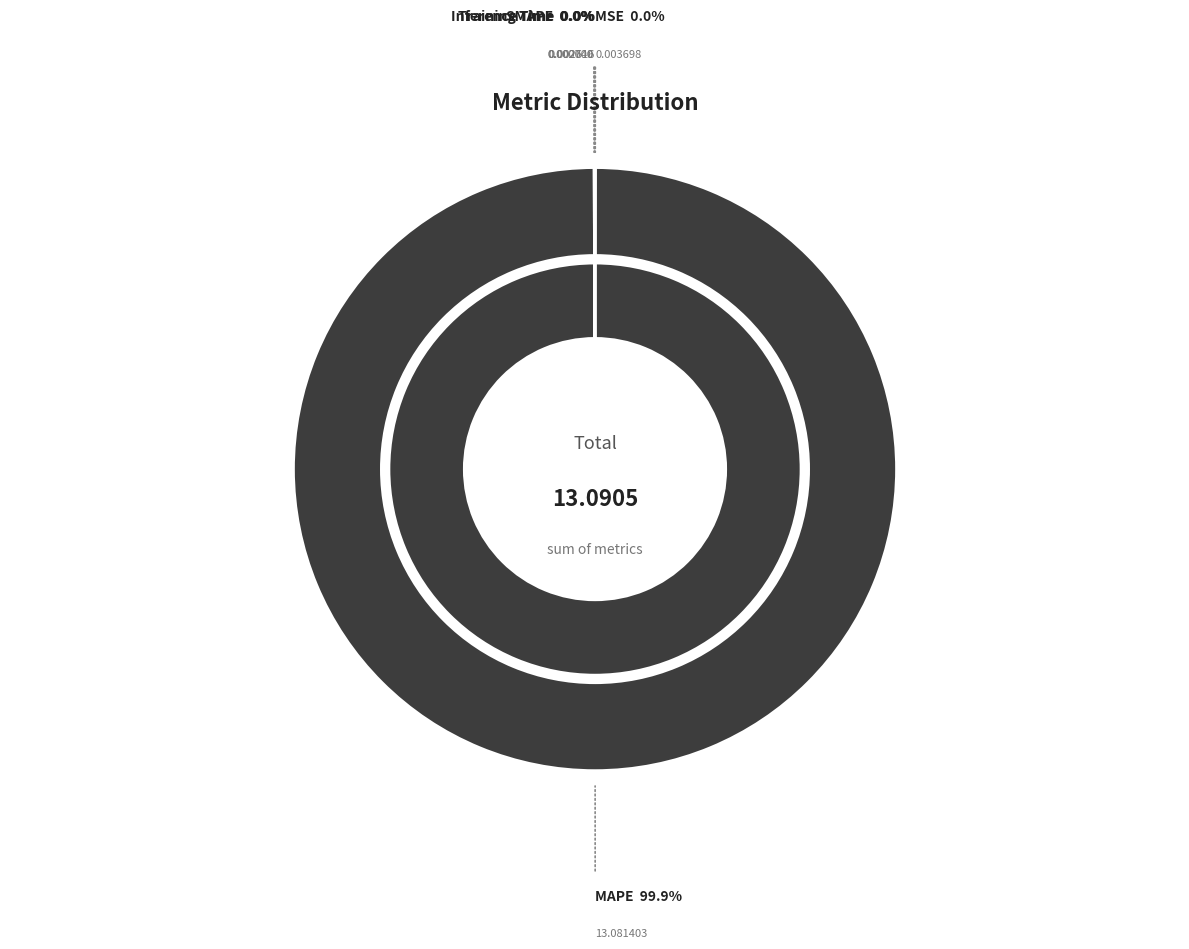

How many slices are in this pie chart?

5